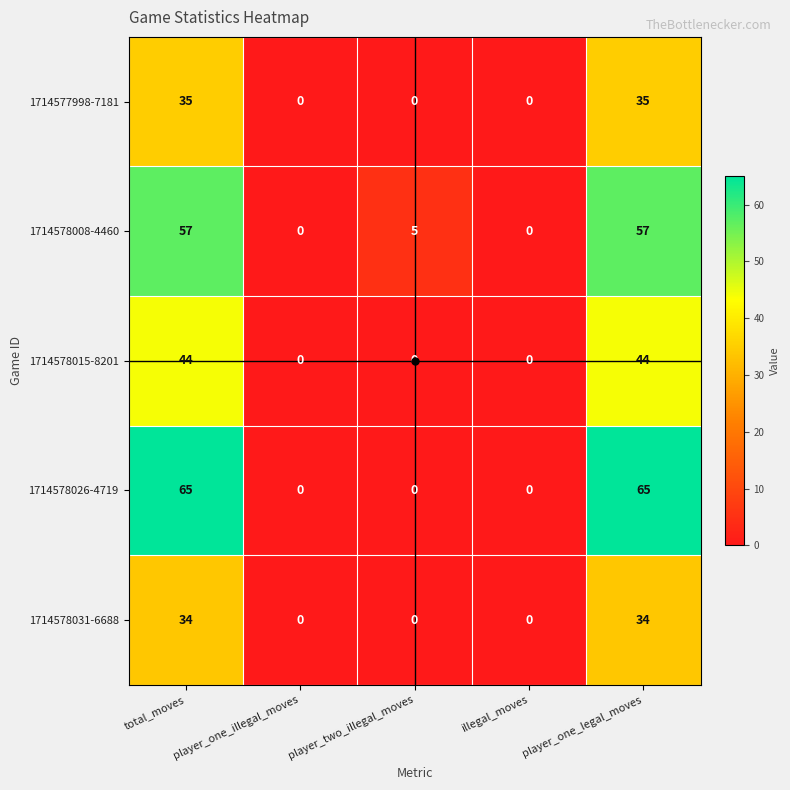

What is the sum of the 1714577998-7181 values at player_two_illegal_moves and player_one_legal_moves?

35